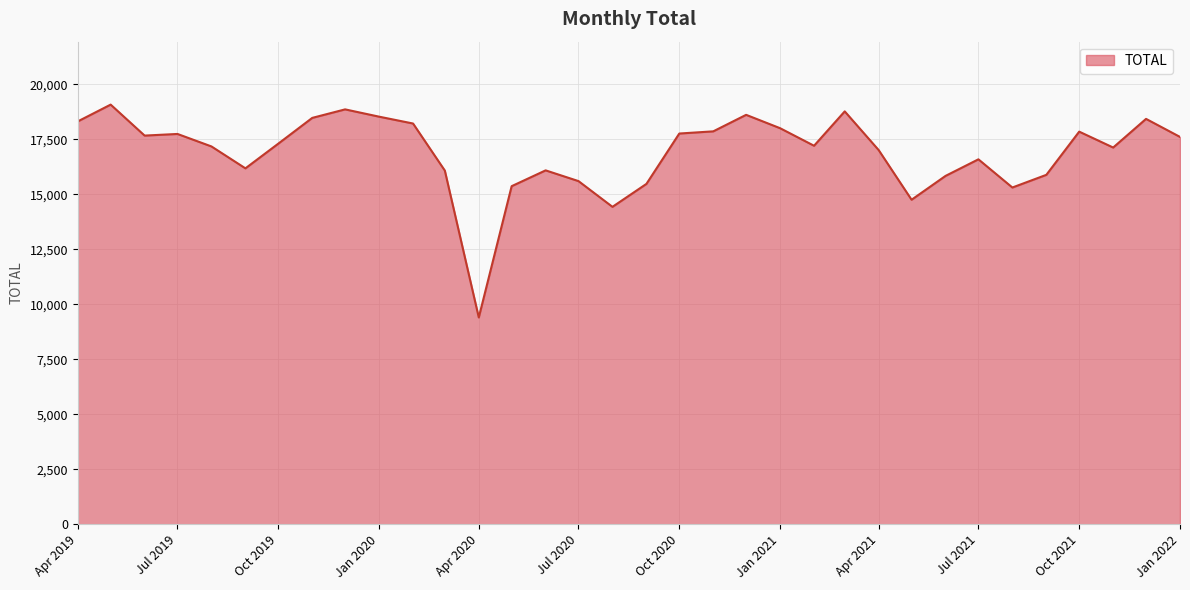

What is the maximum value shown in the chart?

19083.1